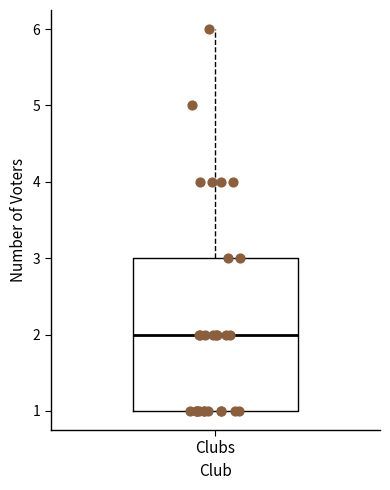

Transcribe this box plot: give where the median line is, the range the box spans, and where the two whiskers end, as read against the y-axis. The values are not printed on the chart, so give them approximately, as read against the axis.

median 2, box 1 to 3, whiskers 1 to 6